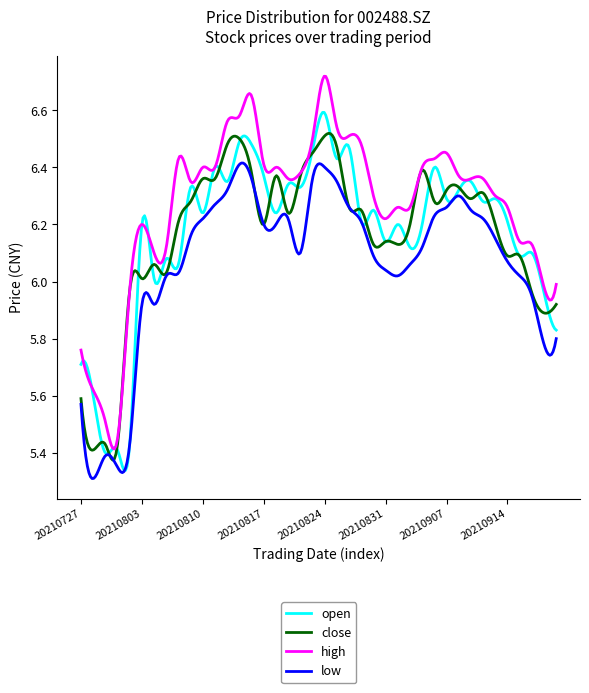

List the series in order of their peak value, highest first.

high, open, close, low